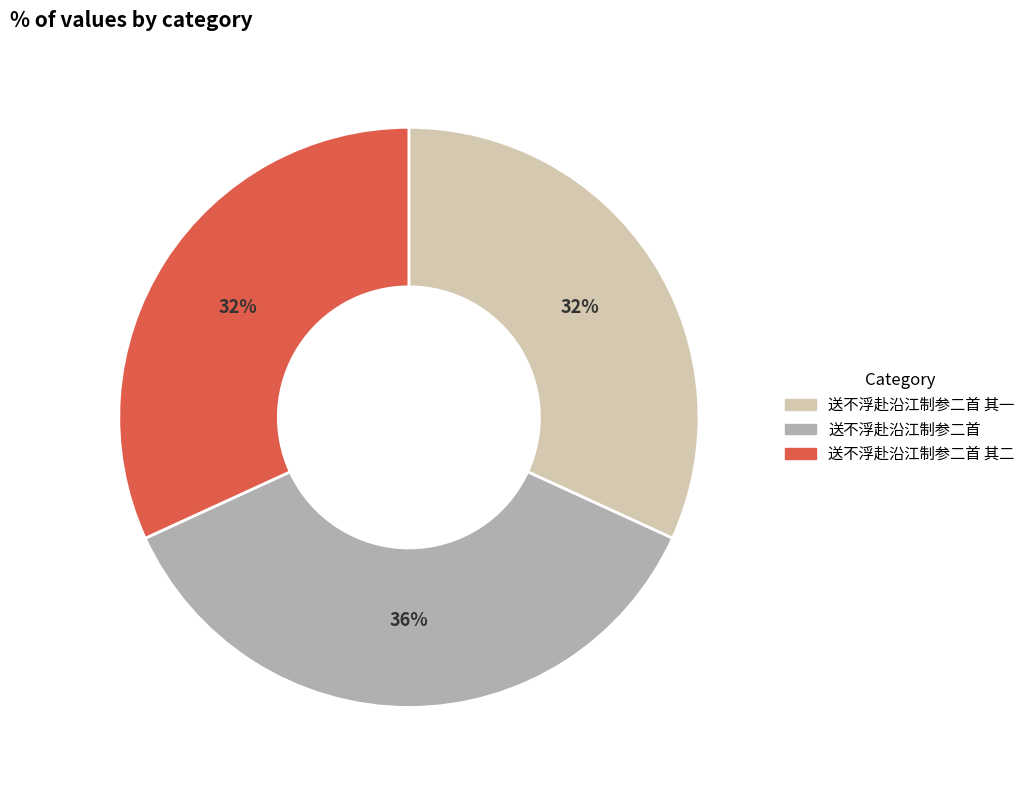

Between 送不浮赴沿江制参二首 其二 and 送不浮赴沿江制参二首, which is larger?

送不浮赴沿江制参二首